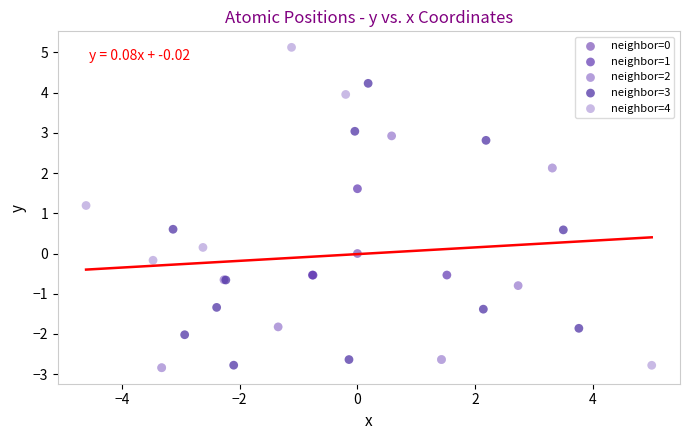

Which series reaches the maximum Y coordinate?

neighbor=4